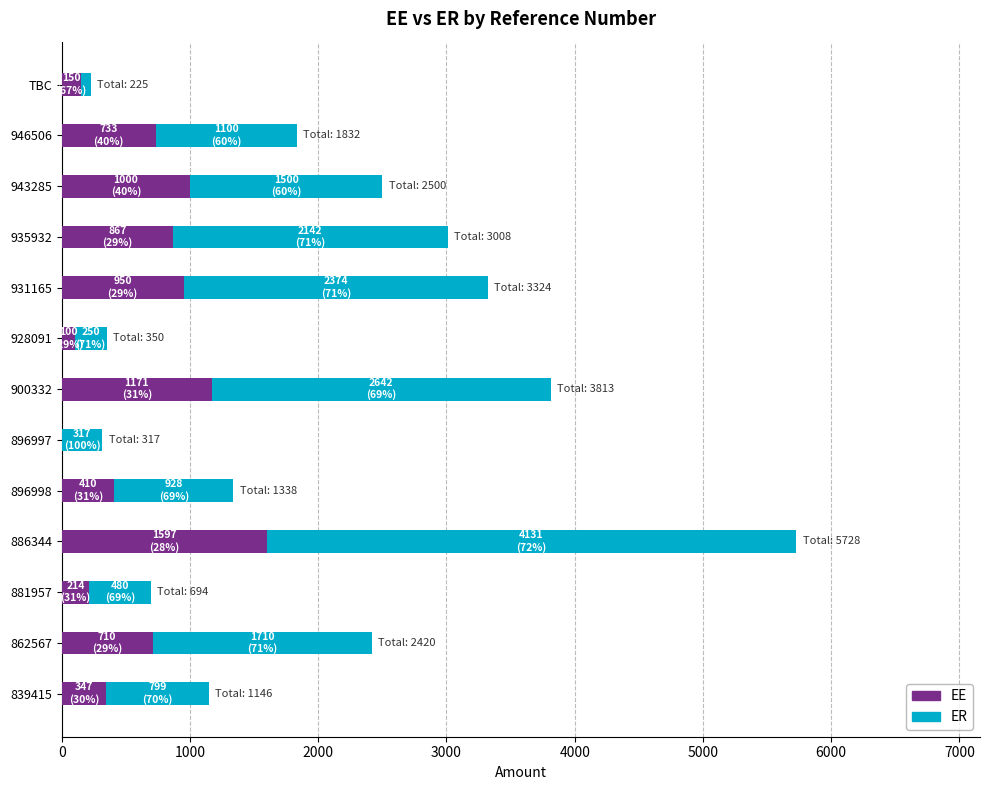

At which category is the sum across all series the highest?

886344